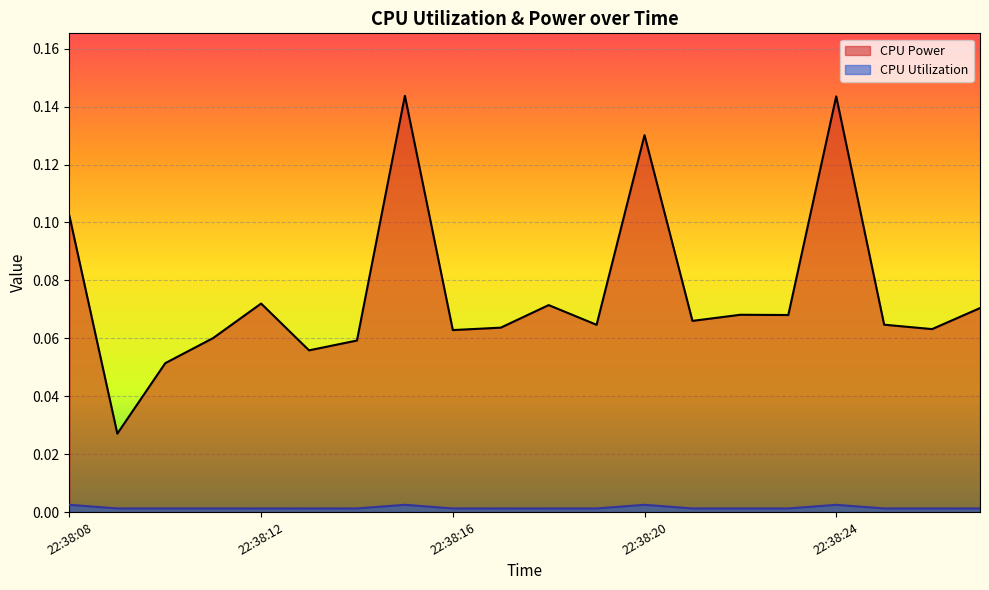

Rank the series by their maximum value, from highest to lowest.

CPU Power, CPU Utilization